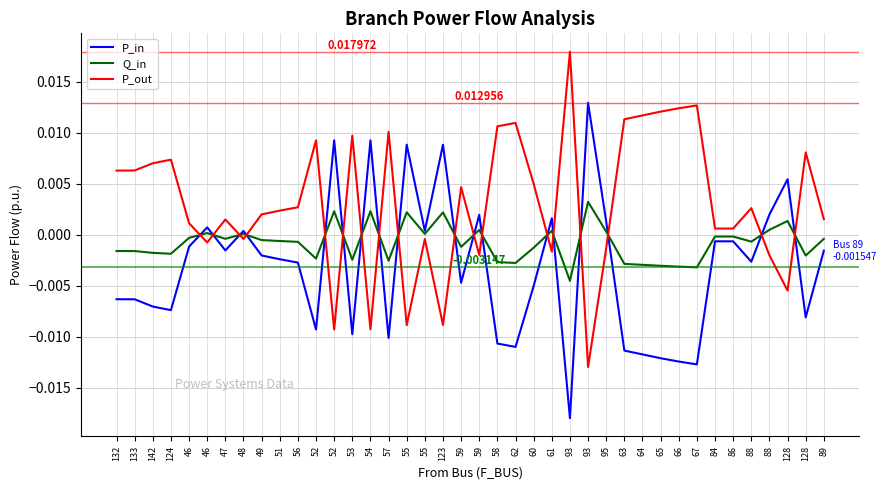

Does the chart display data point markers on the line(s)?

No